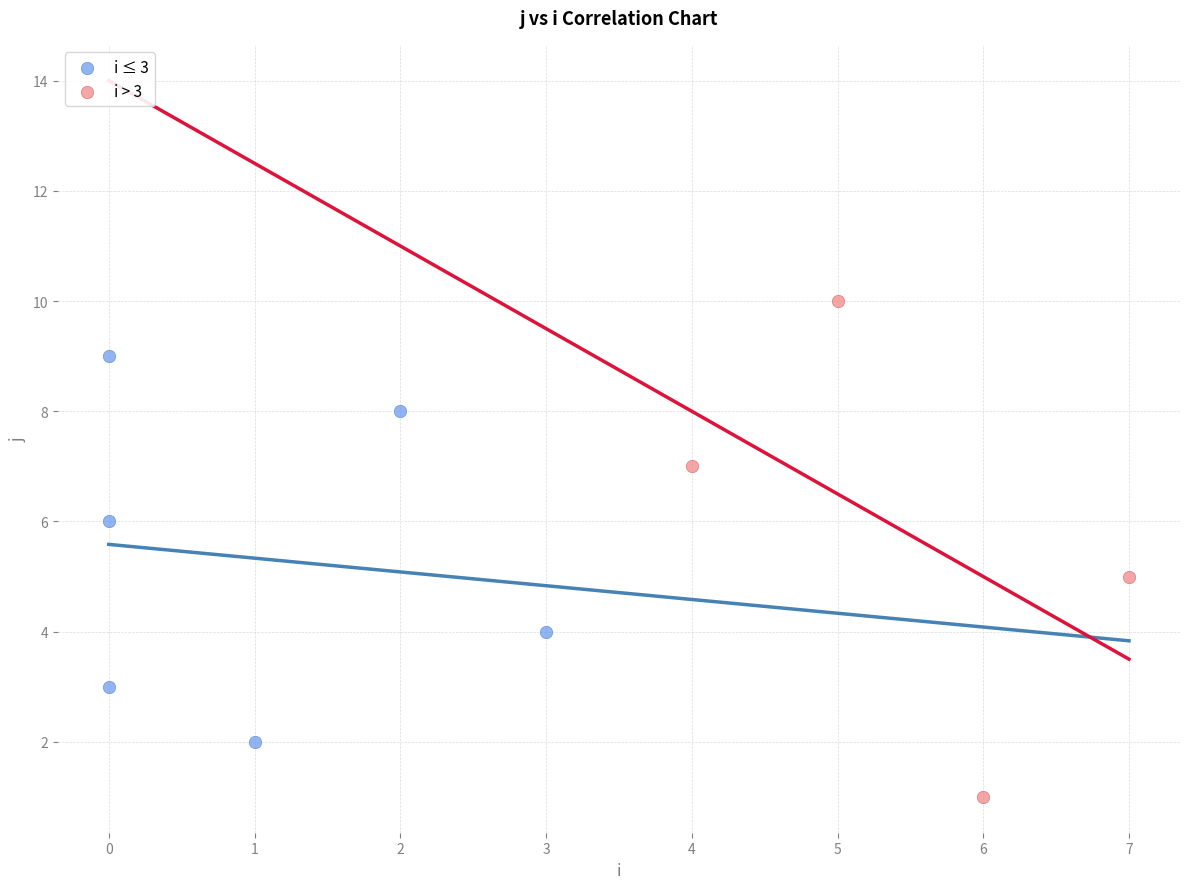

What are all the series names shown in the legend?

i ≤ 3, i > 3